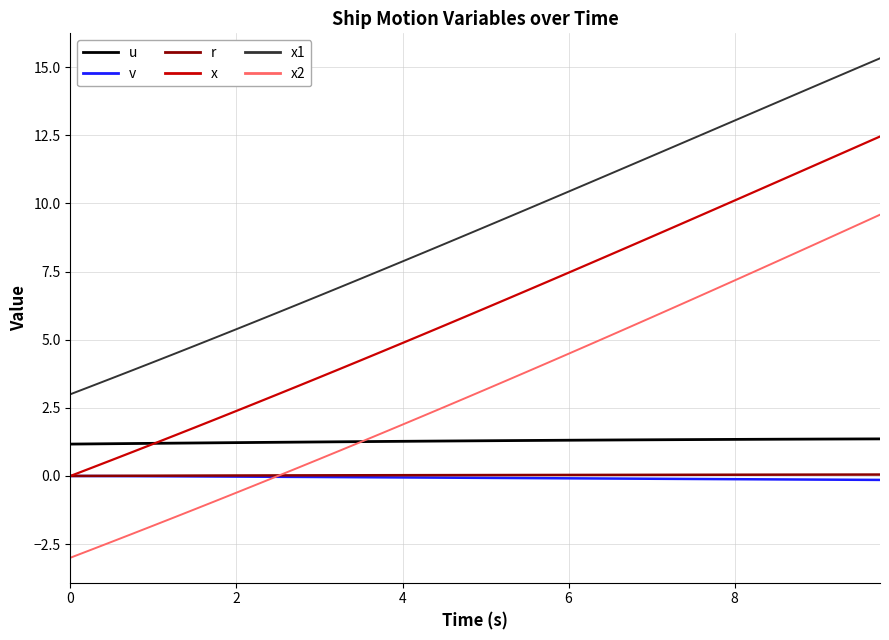

Which series has the widest spread of values?

x2